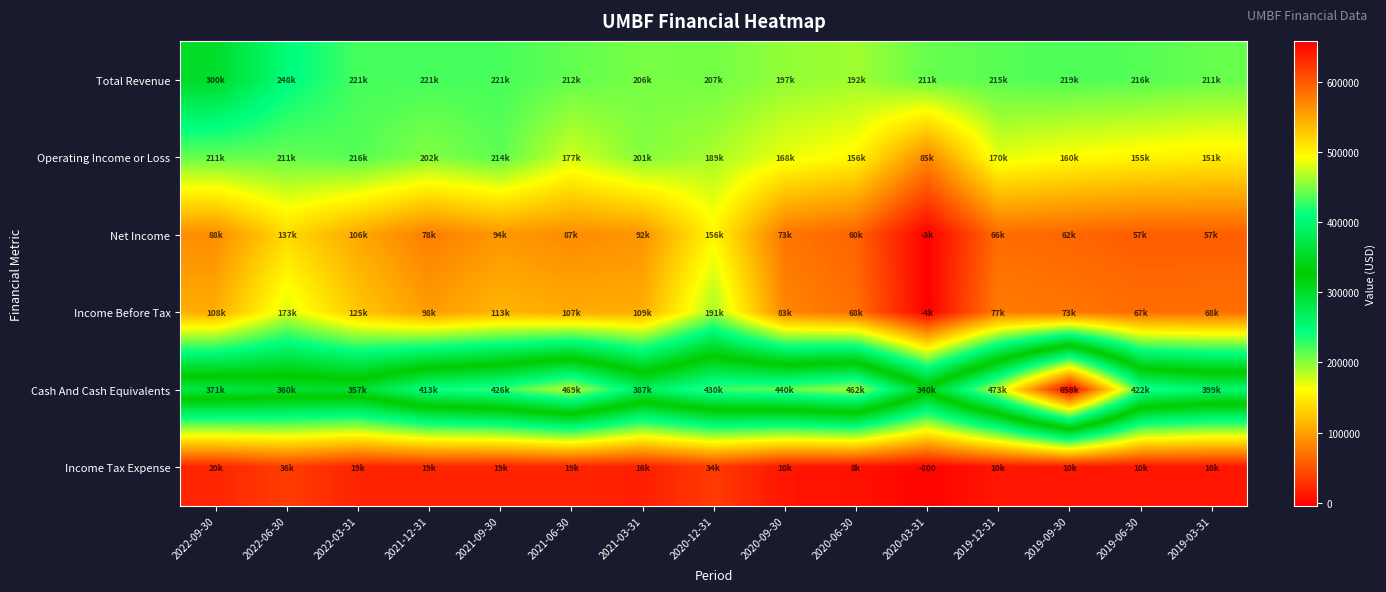

What is the difference between the highest and lowest values at 2021-03-31?

370300